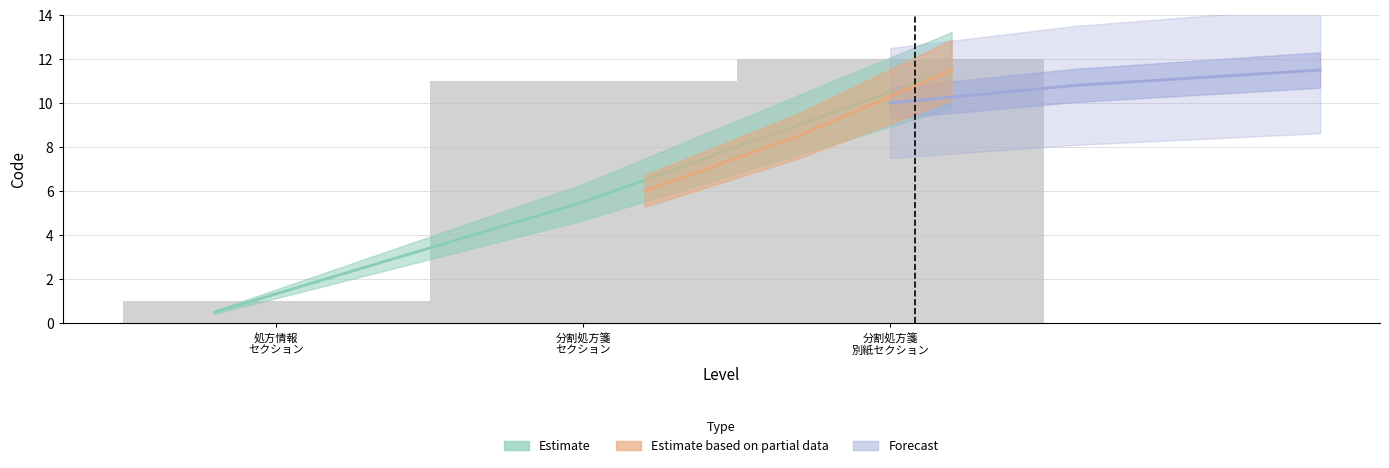

The value at 分割処方箋セクション is 11. True or false?

True